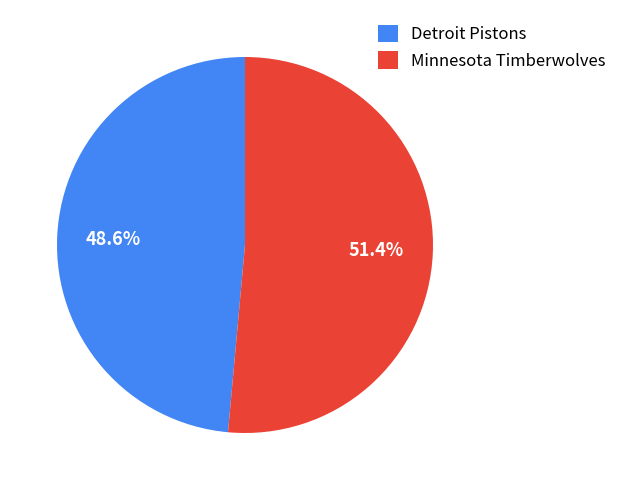

Rank the categories by value from lowest to highest.

Detroit Pistons, Minnesota Timberwolves